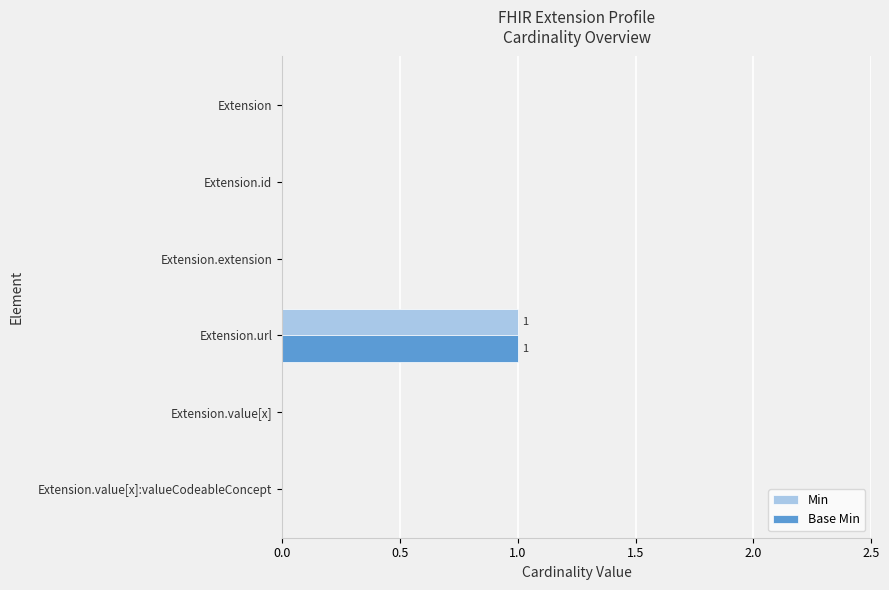

Is it true that Min equals 0 at Extension.extension?

True